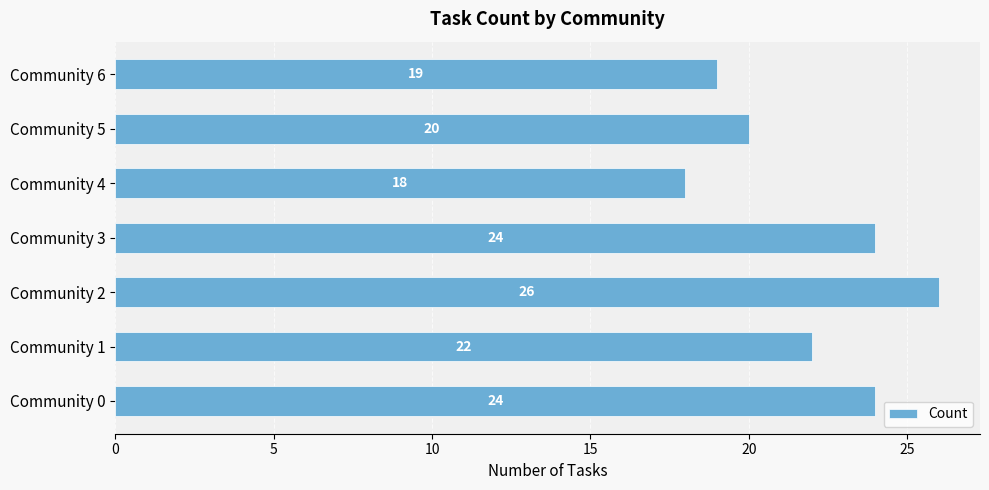

Reading bottom to top, list all the values displayed in this chart.

24	22	26	24	18	20	19